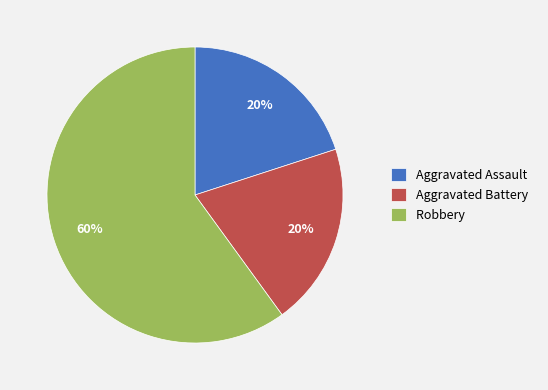

How many slices are in this pie chart?

3